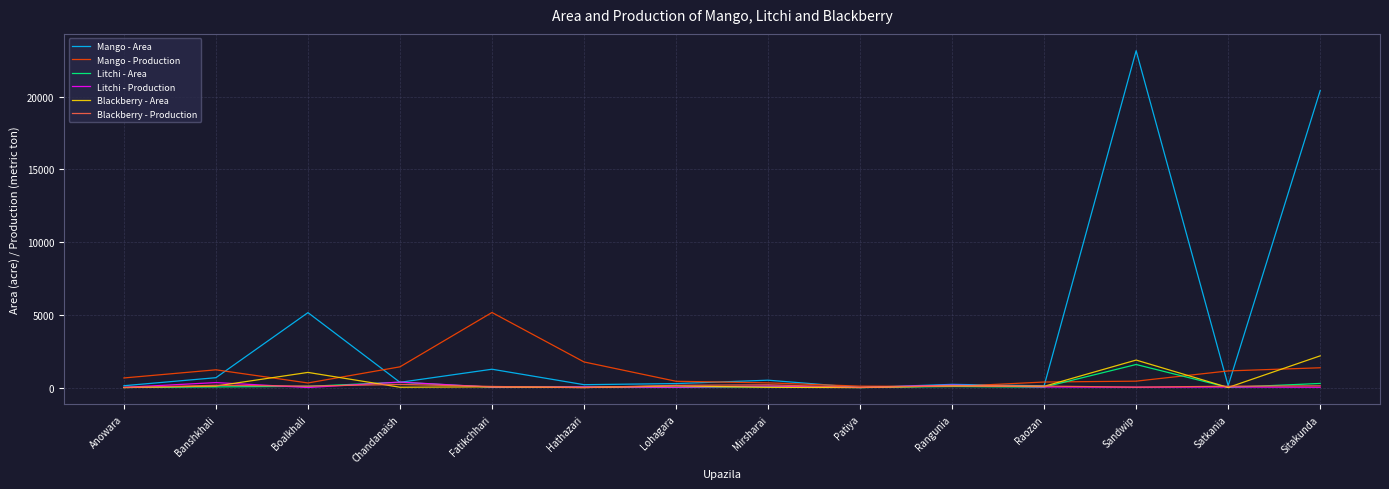

Which series has the largest range (max minus min)?

Mango - Area